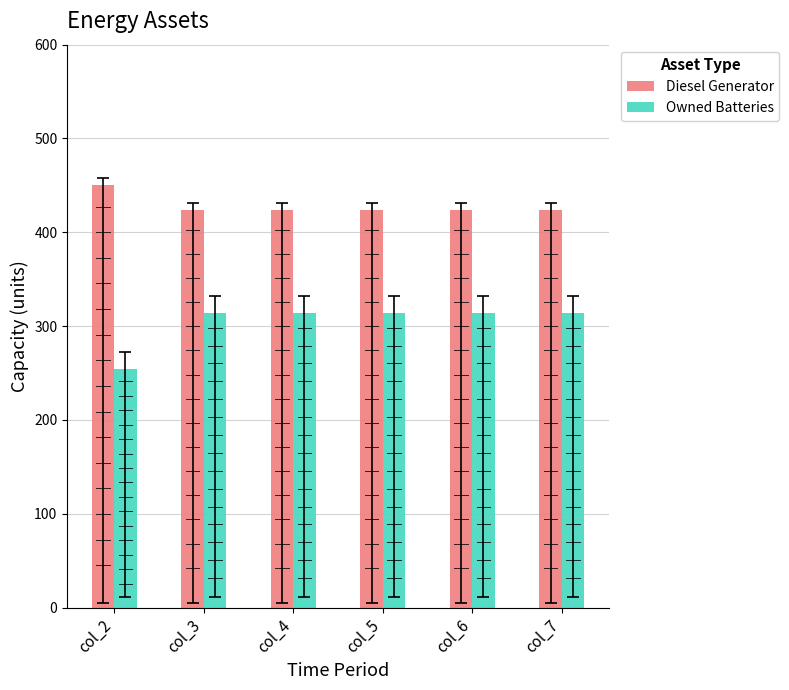

How many bars are there in total?

12